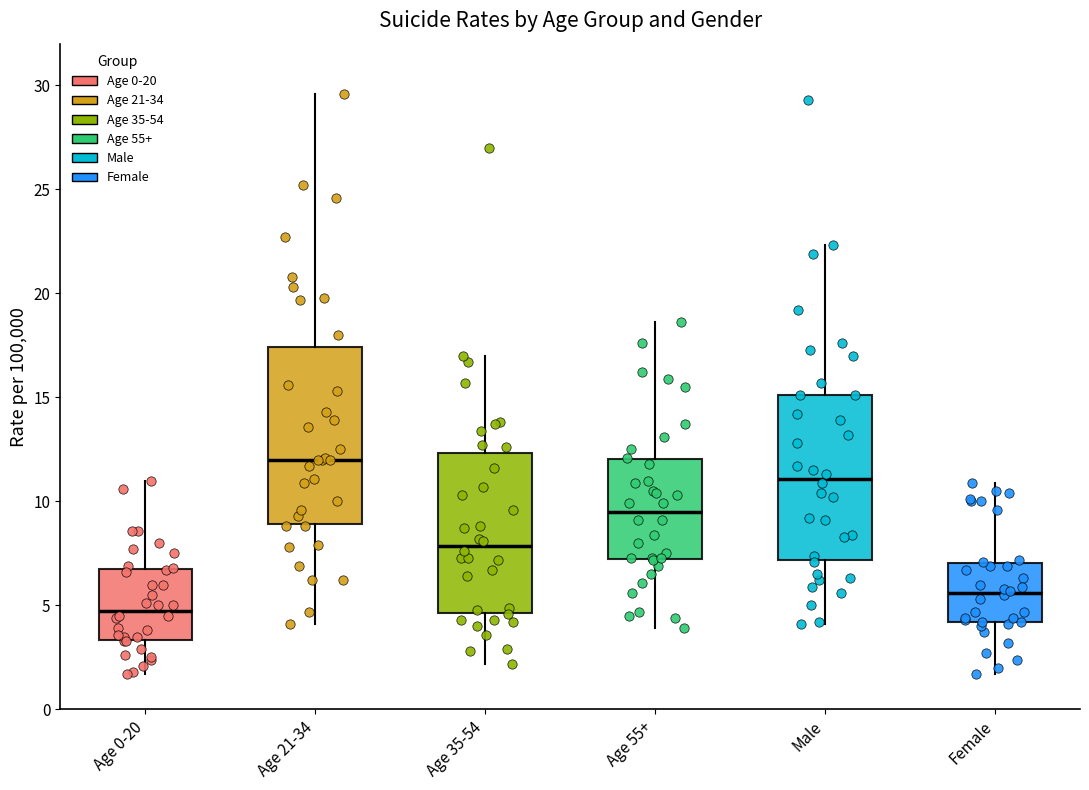

Which box has the lowest median line?

Age 0-20